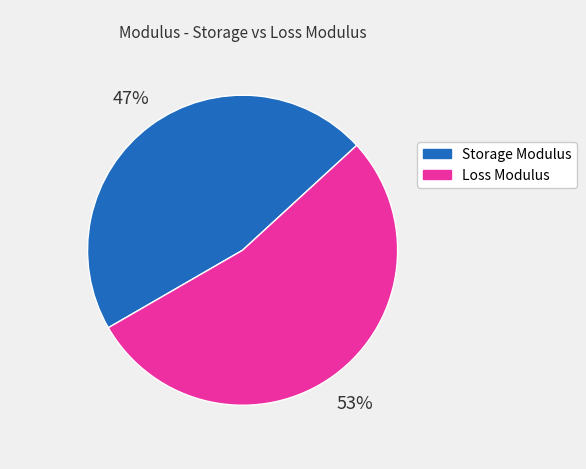

How many segments does this pie chart have?

2